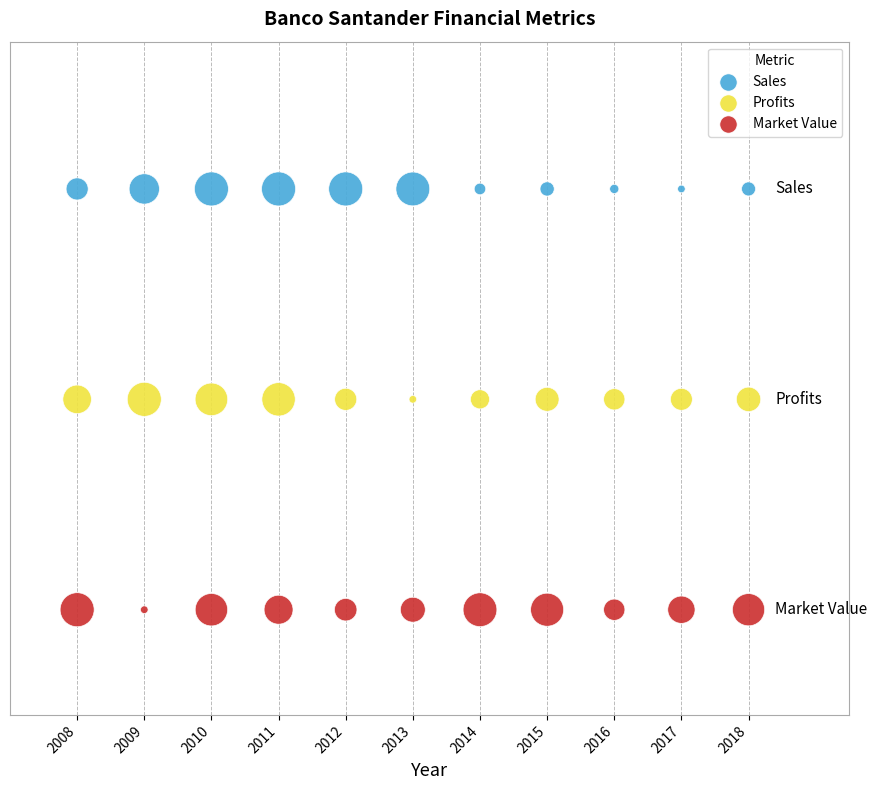

Which series contains the highest Y value?

Sales